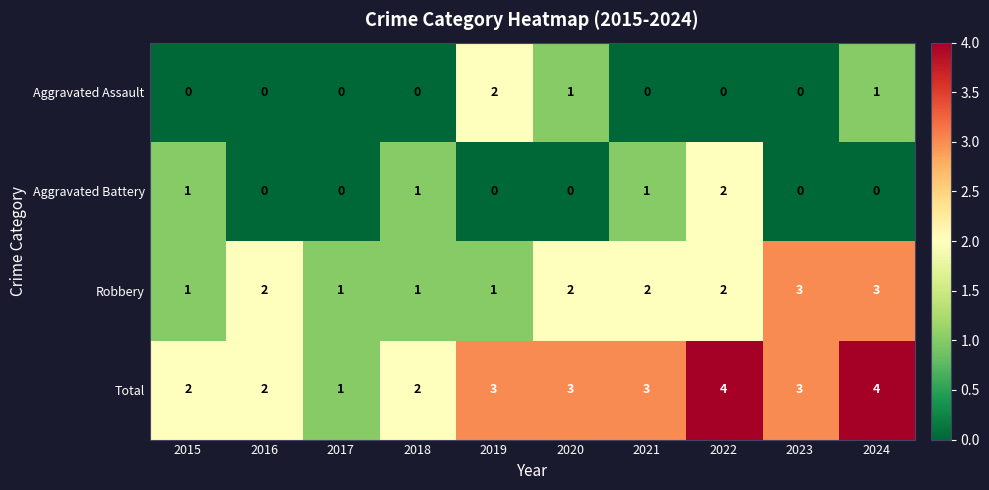

Rank the series at 2020 from highest to lowest value.

Total, Robbery, Aggravated Assault, Aggravated Battery